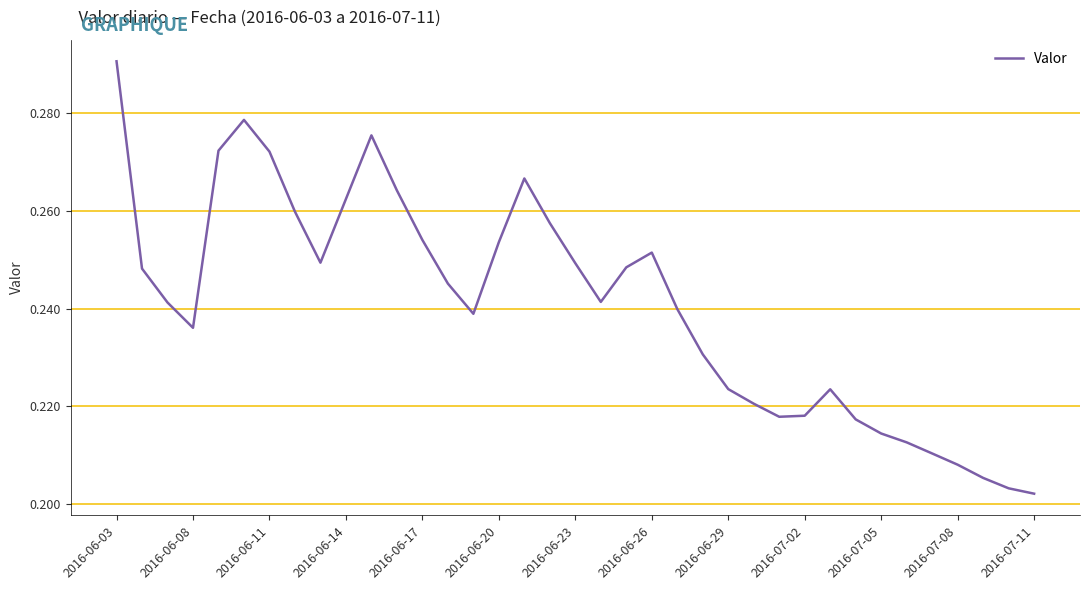

What is the difference between the maximum and minimum values?

0.1